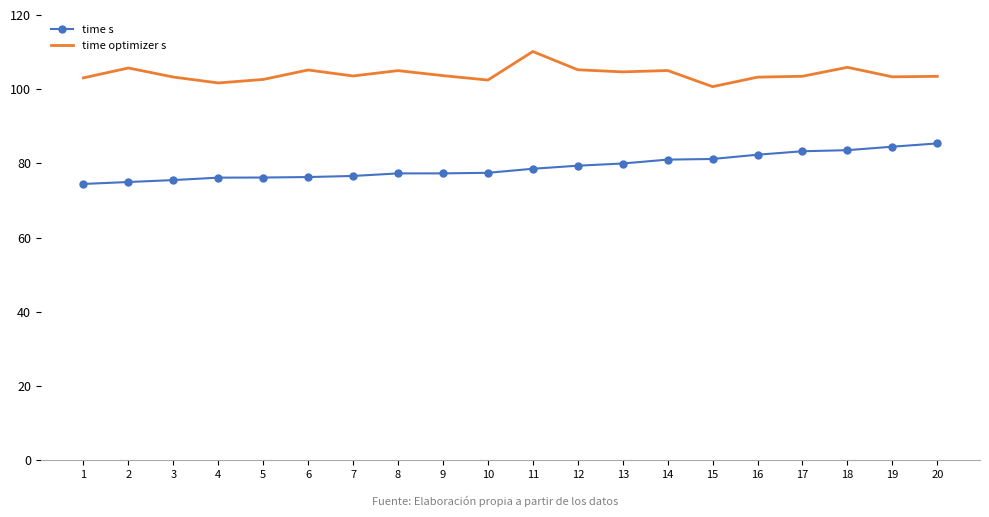

What is the total value across all series at 14?

186.1